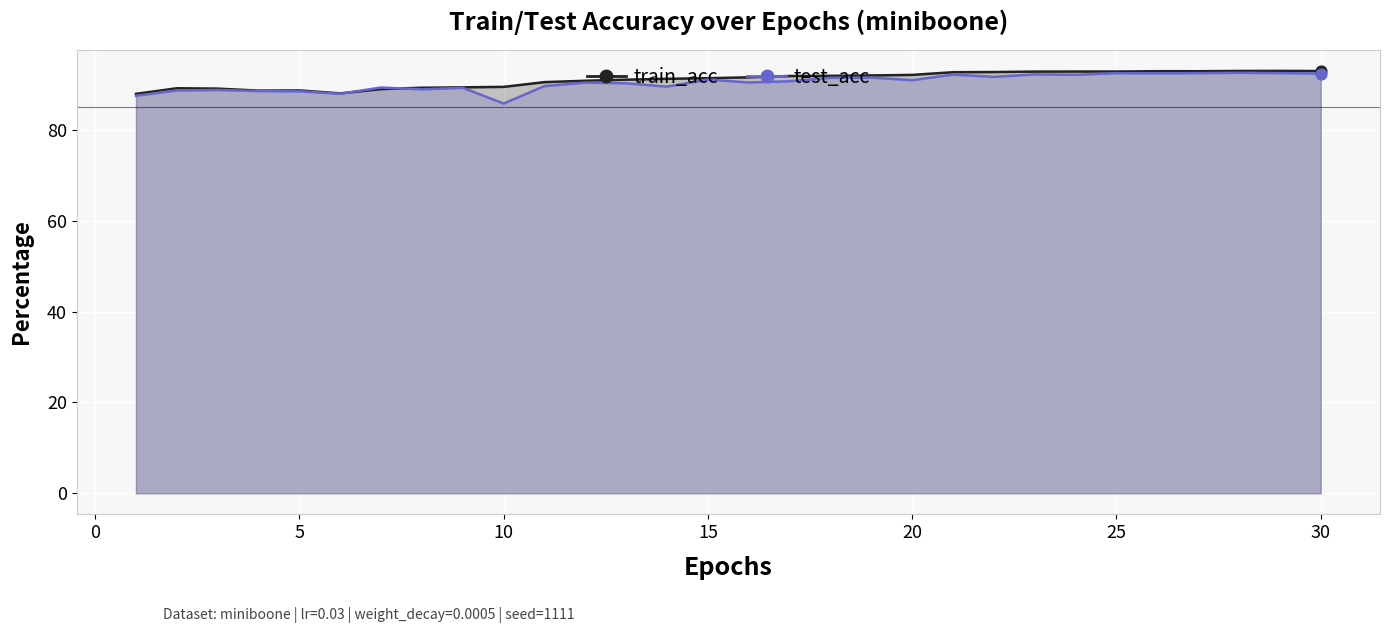

What are all the series names shown in the legend?

train_acc, test_acc